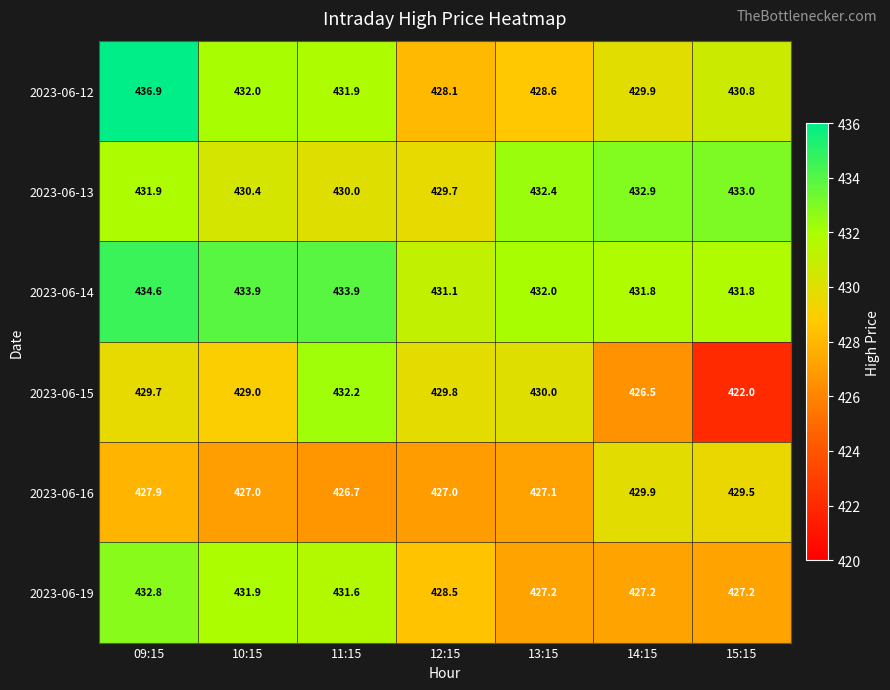

Is it true that 2023-06-16 equals 427.0 at 10:15?

True